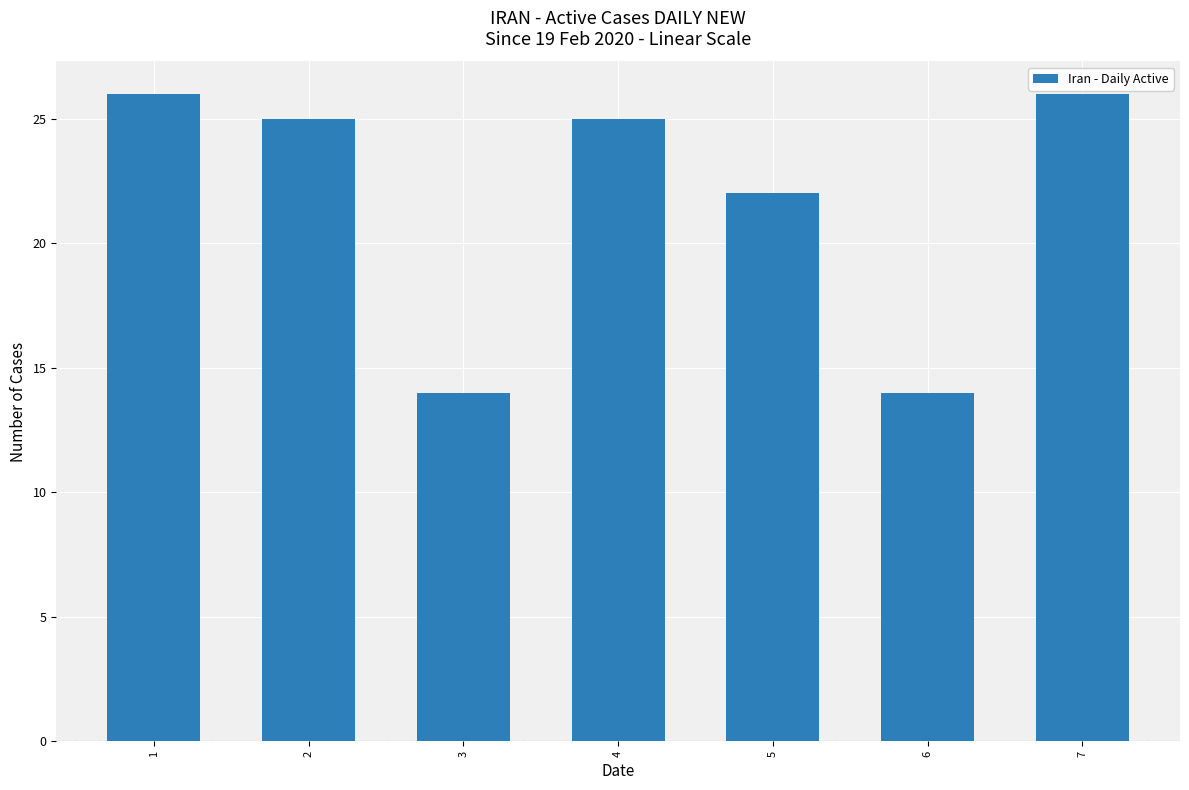

At which label is the value closest to 20?

5